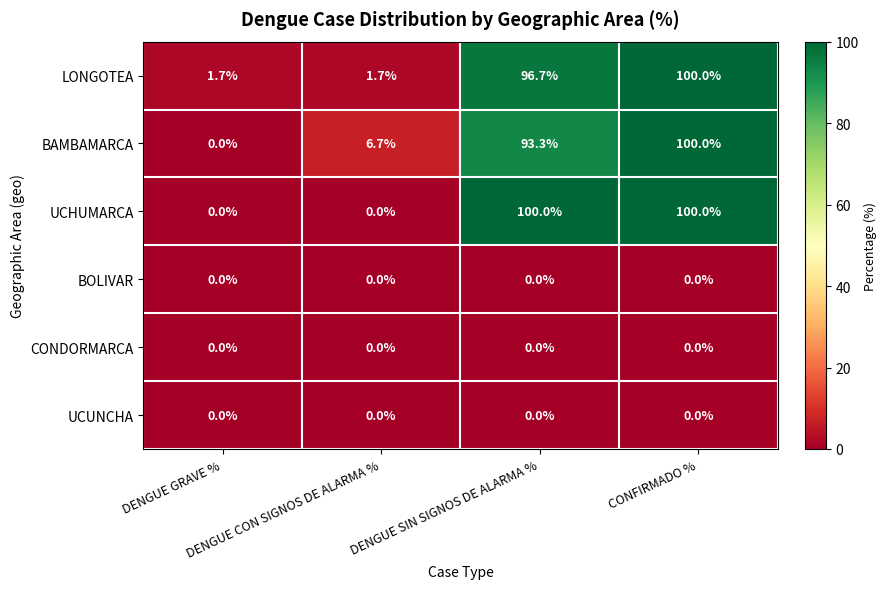

How many categories are shown in the chart?

4